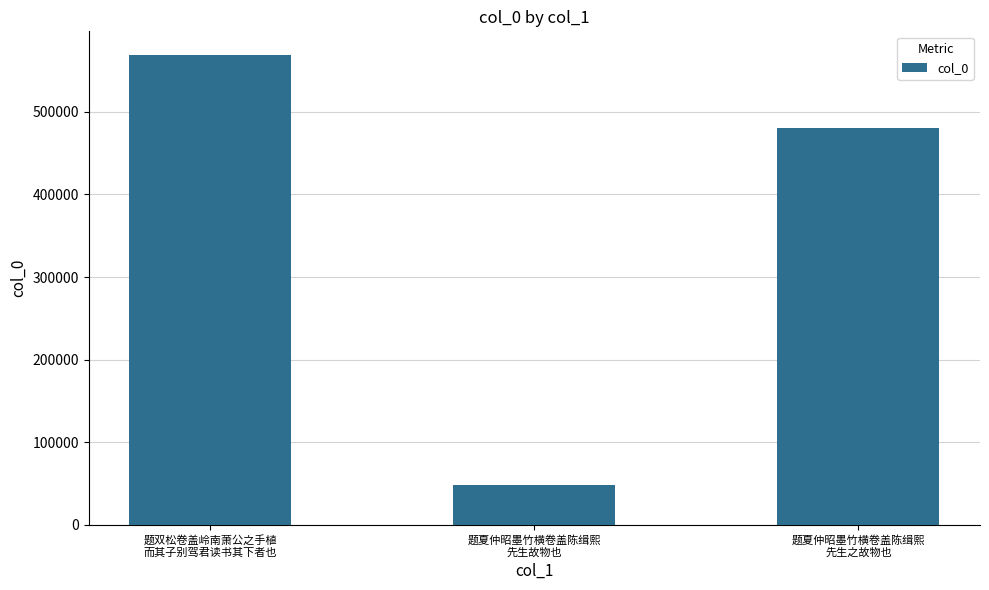

How many bars are there in total?

3